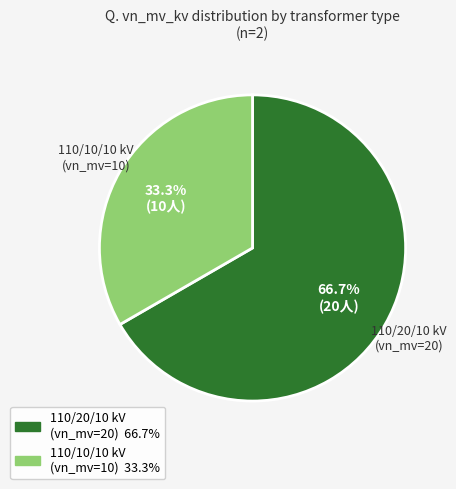

What is the majority slice?

110/20/10 kV (vn_mv=20)